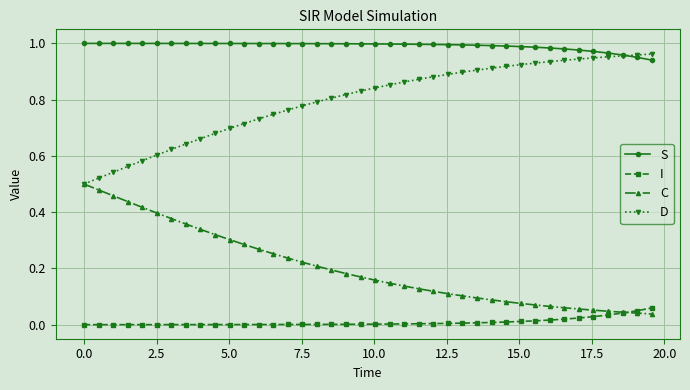

Which series has the largest total across all categories?

S